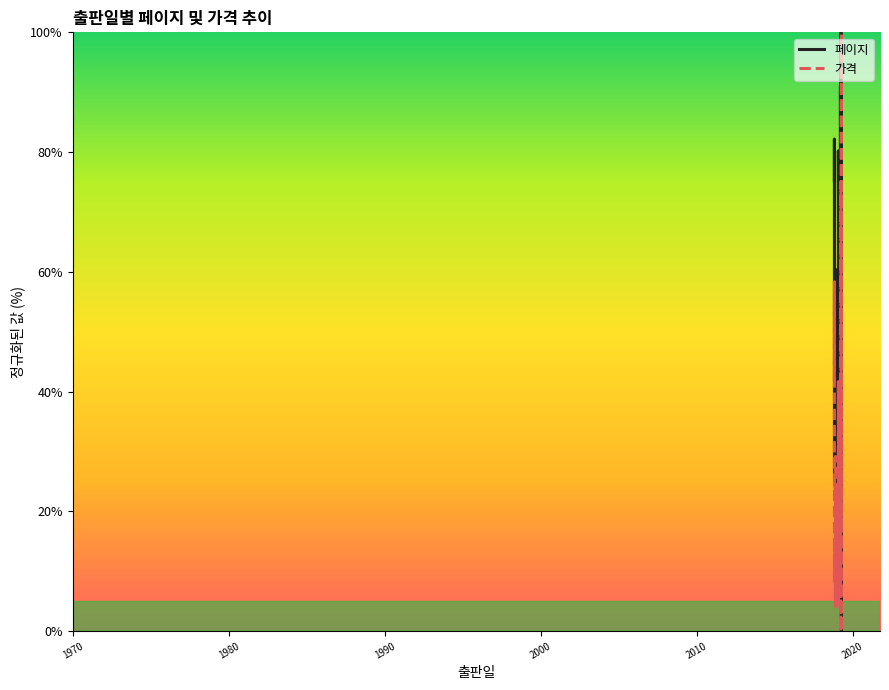

How many values in 가격 are above zero?

28